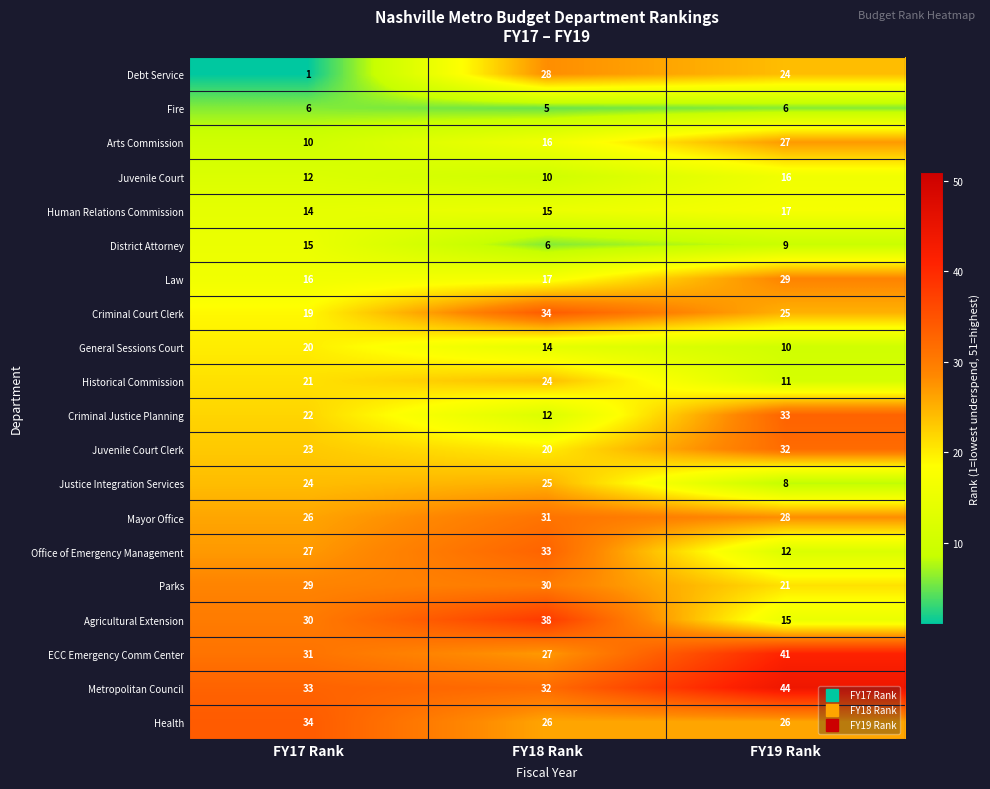

What is the total value across all series at FY18 Rank?

443